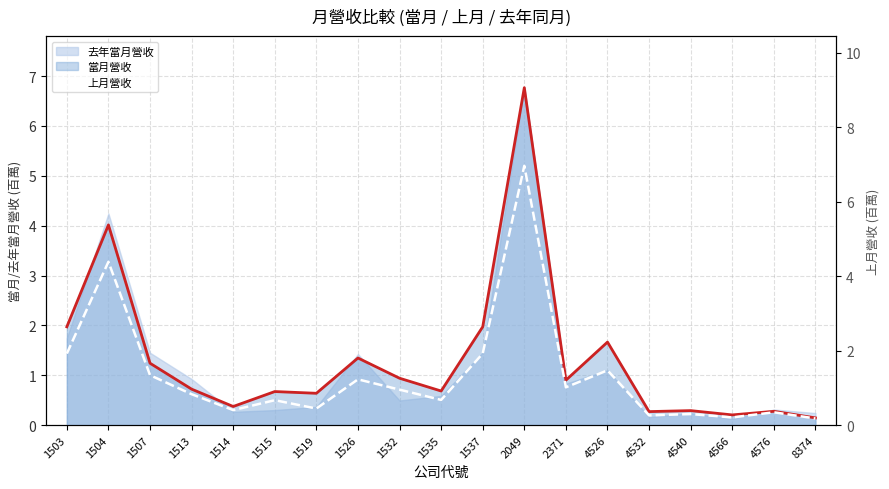

Between 2049 and 1513, which is larger?

2049